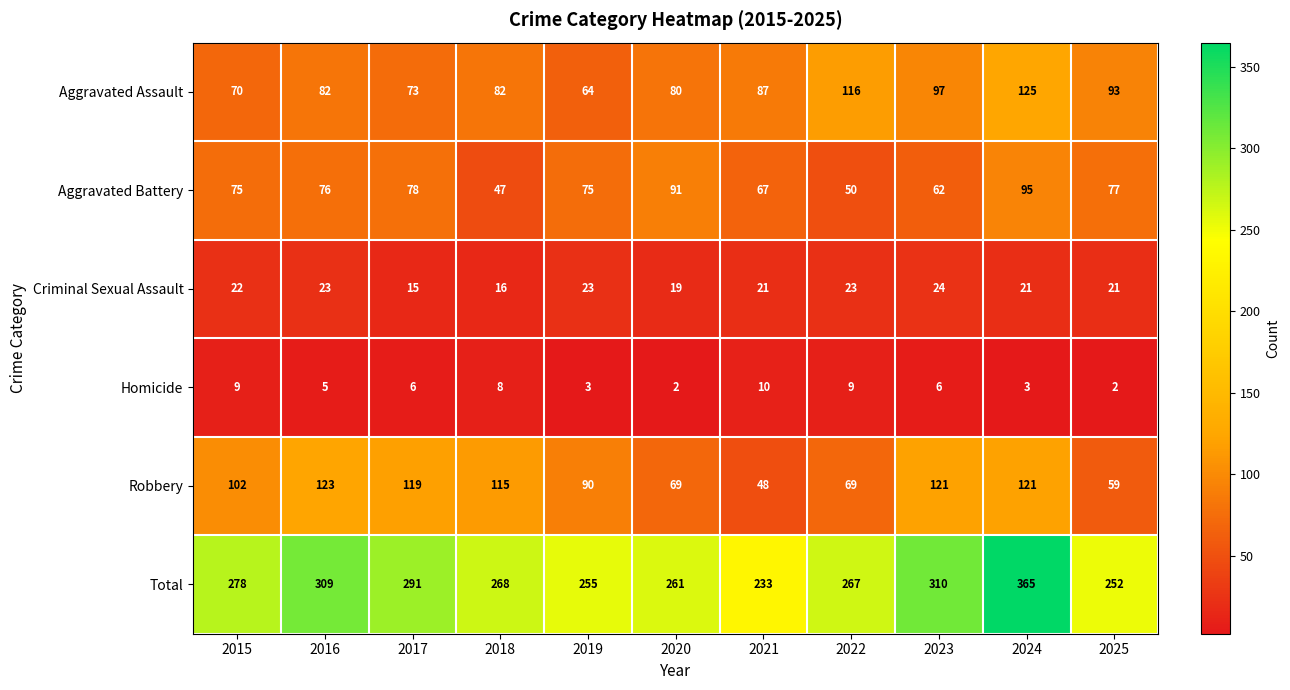

Which series has the widest spread of values?

Total